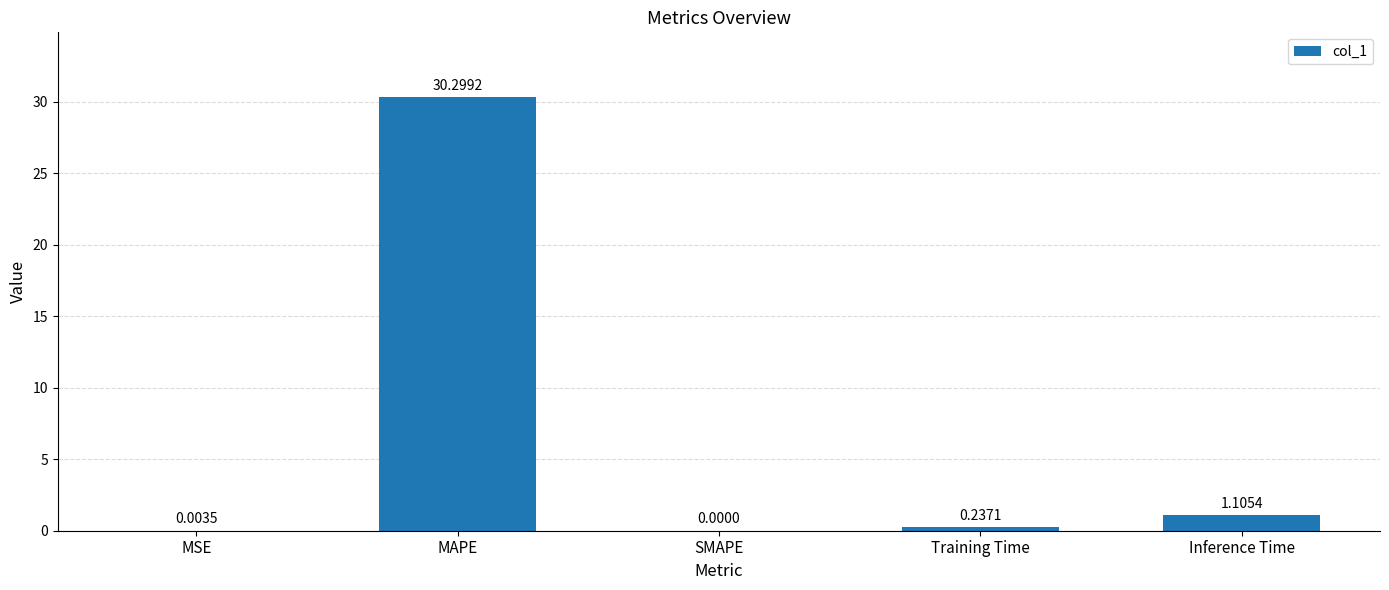

What is the sum of all values?

31.6